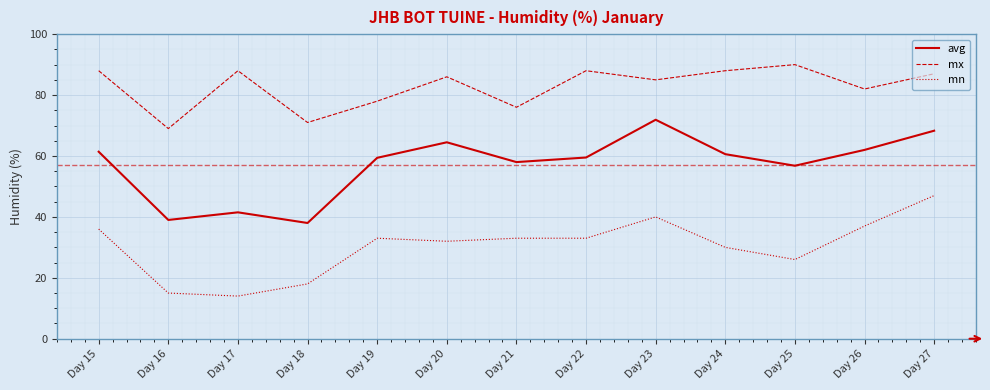

At which label does avg first exceed 59?

Day 15